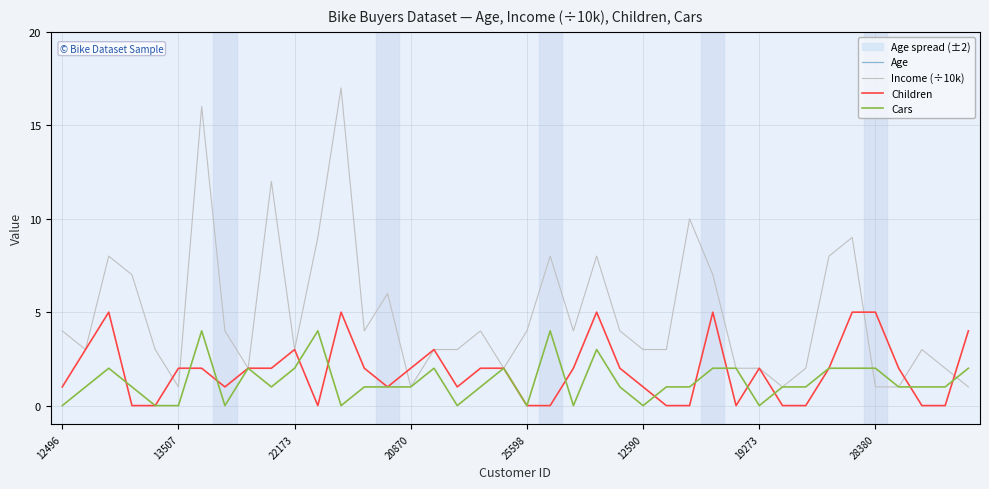

What are all the series names shown in the legend?

Age, Income (÷10k), Children, Cars